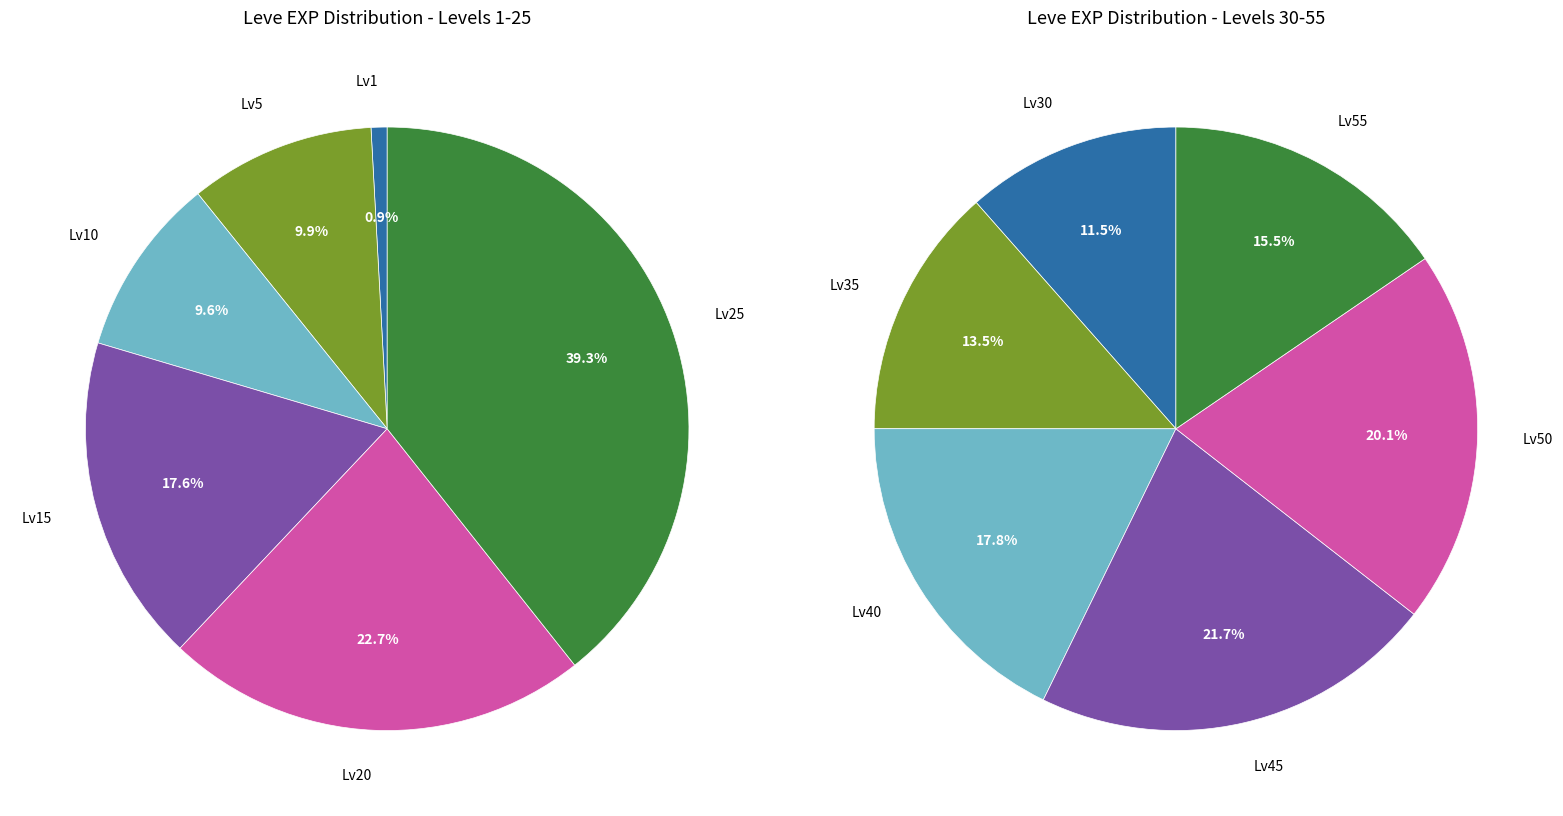

The 8 slice represents 1% of the pie. True or false?

False